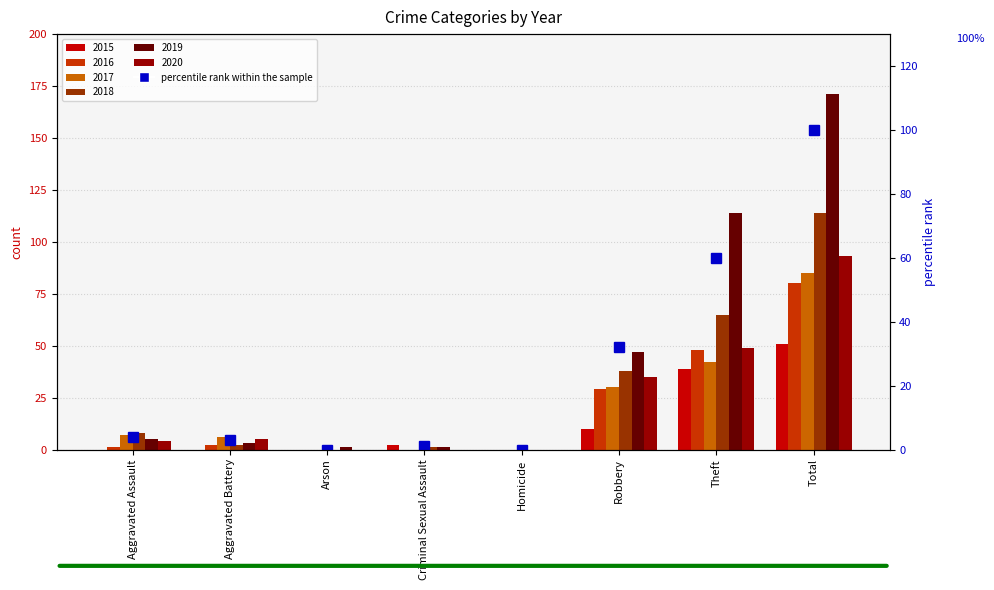

Where does the data first go above 4?

Robbery